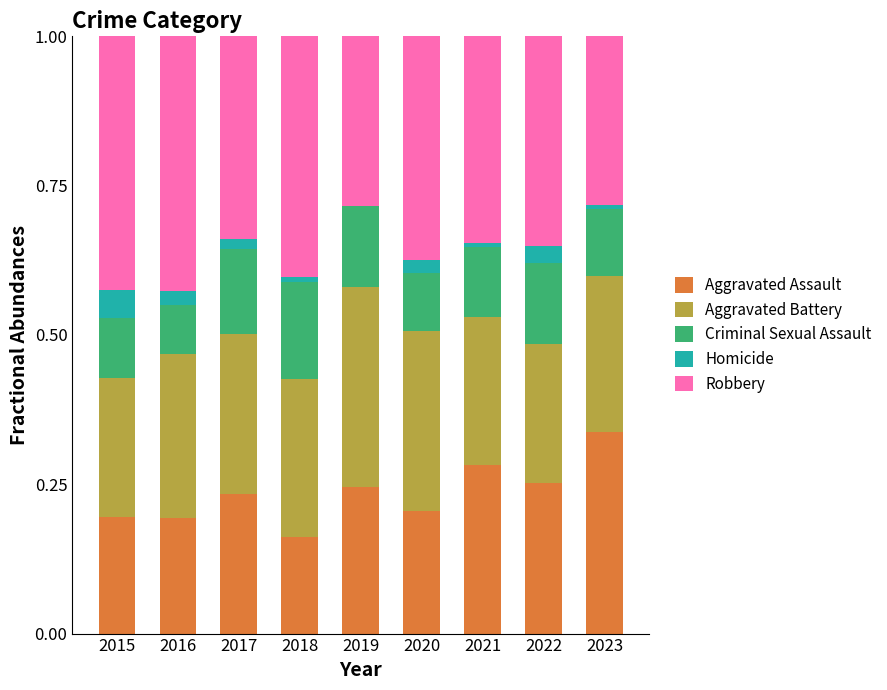

The value of Aggravated Assault at 2022 is 0.1. True or false?

False